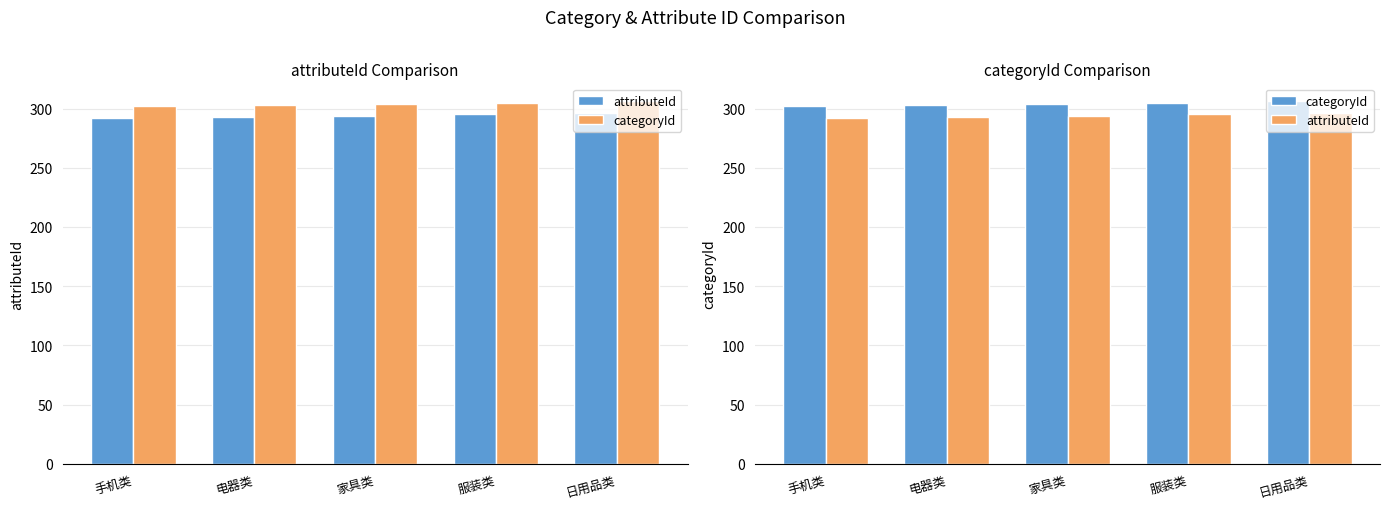

Rank the series at 日用品类 from lowest to highest value.

attributeId, categoryId